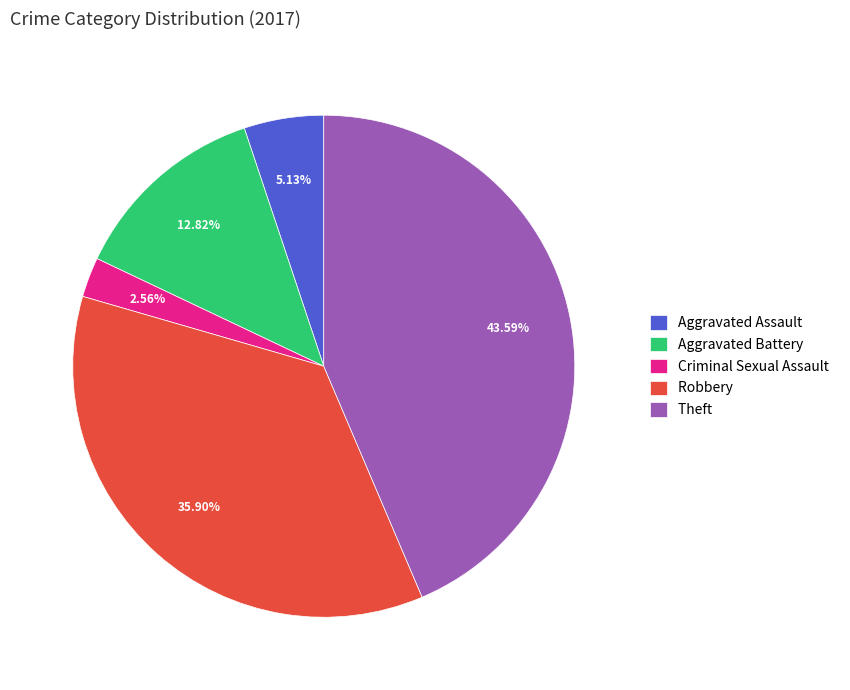

What percentage is the Theft slice, to the nearest percent?

44%